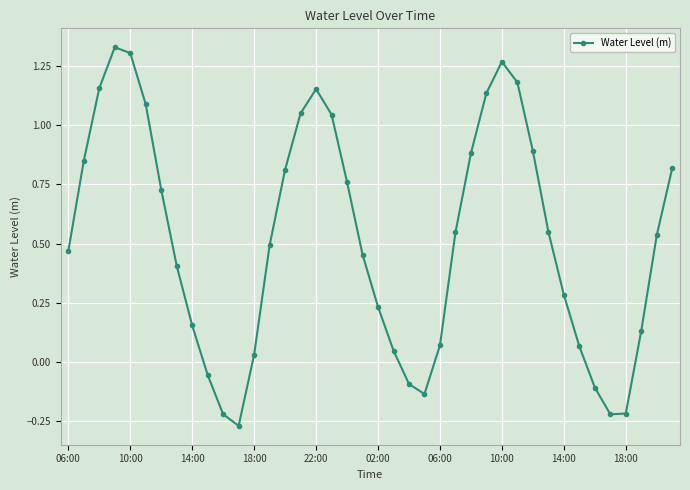

What is the difference between the maximum and minimum values?

1.6